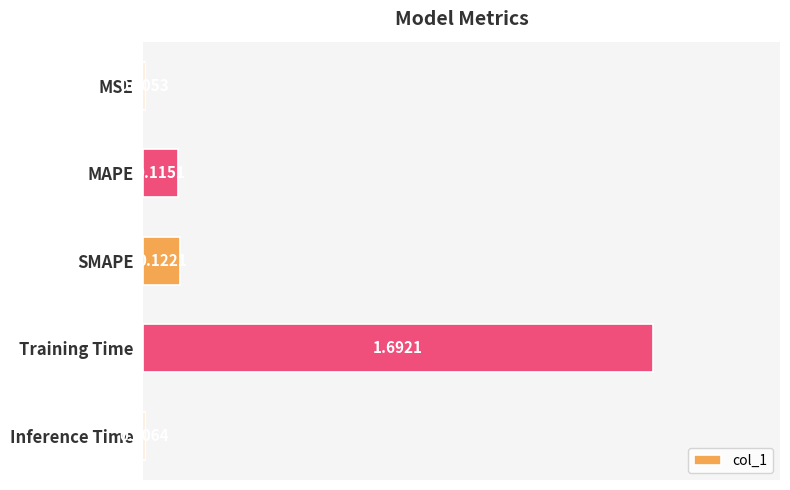

Are the bars grouped side by side (vs. stacked)?

No